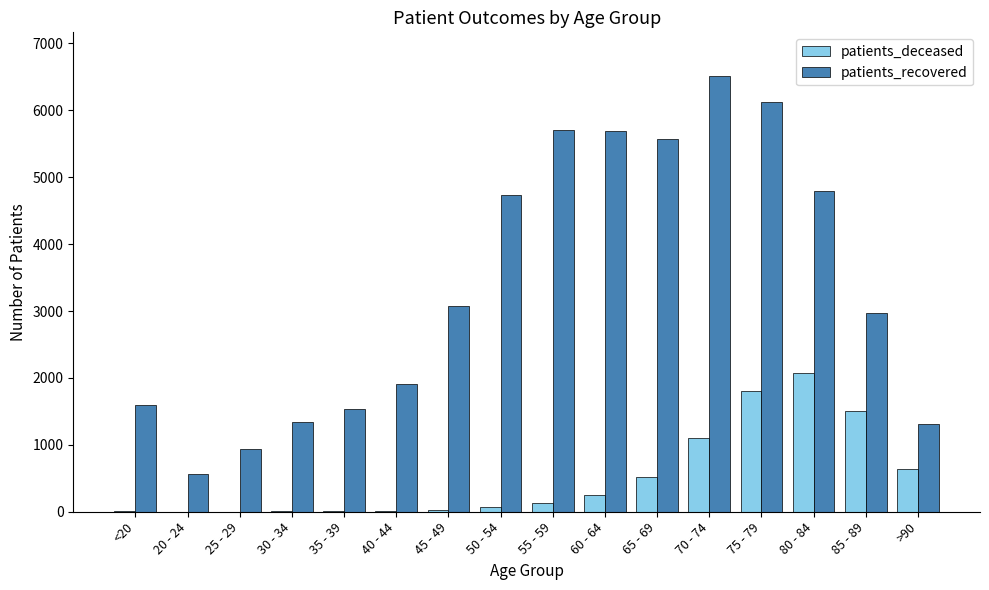

The patients_deceased series shows 211 at >90. True or false?

False